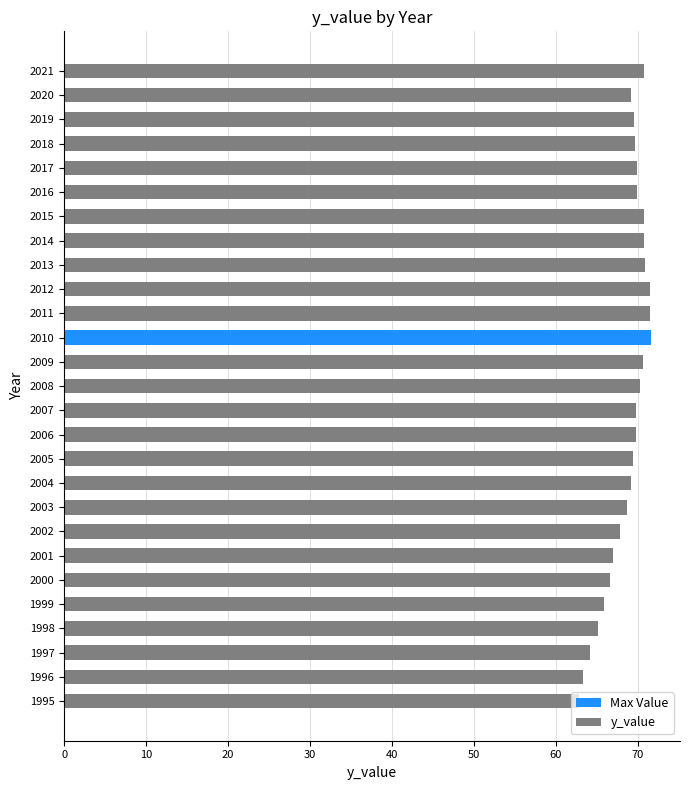

The value at 2003 is 97.8. True or false?

False